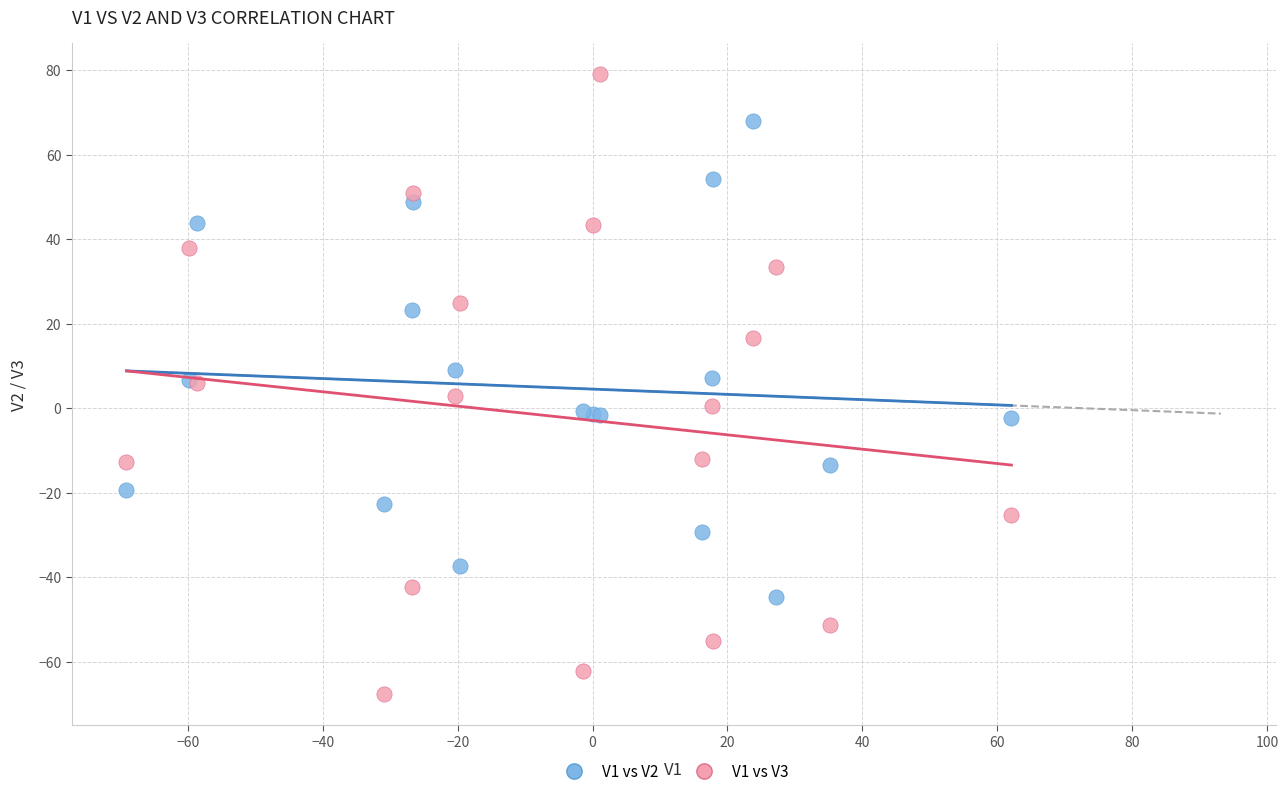

Which series reaches the minimum Y coordinate?

V1 vs V3